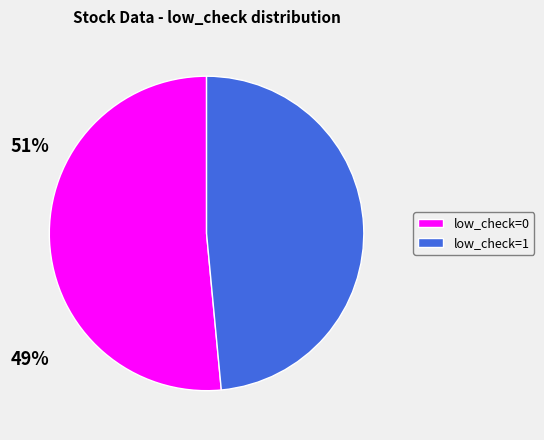

Combined, do low_check=0 and low_check=1 account for over 50%?

Yes